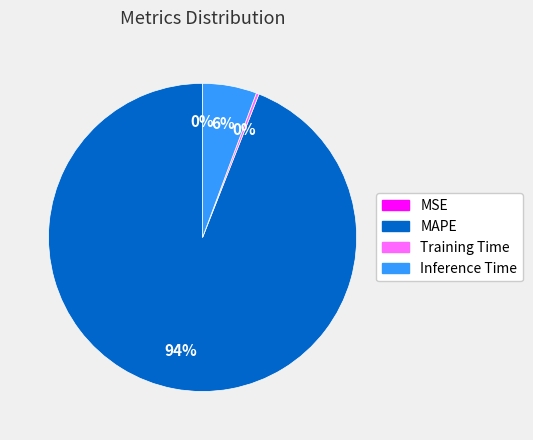

Does MAPE represent more than half of the total?

Yes